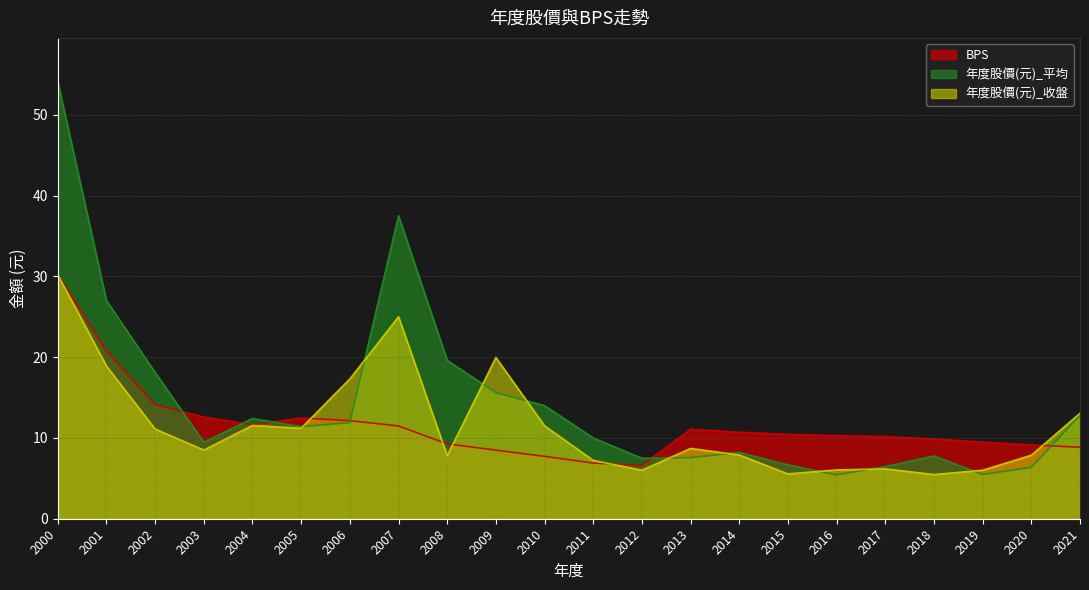

What is the maximum value shown in the chart?

54.1